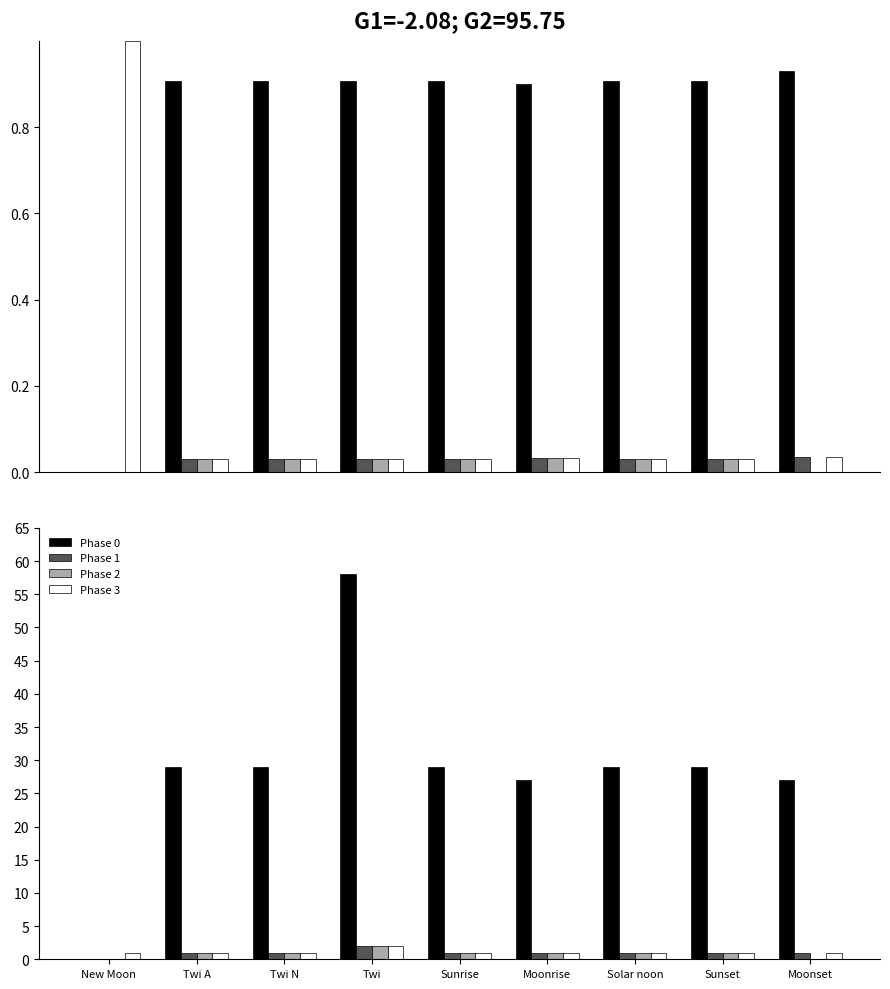

How many groups of bars are there?

9